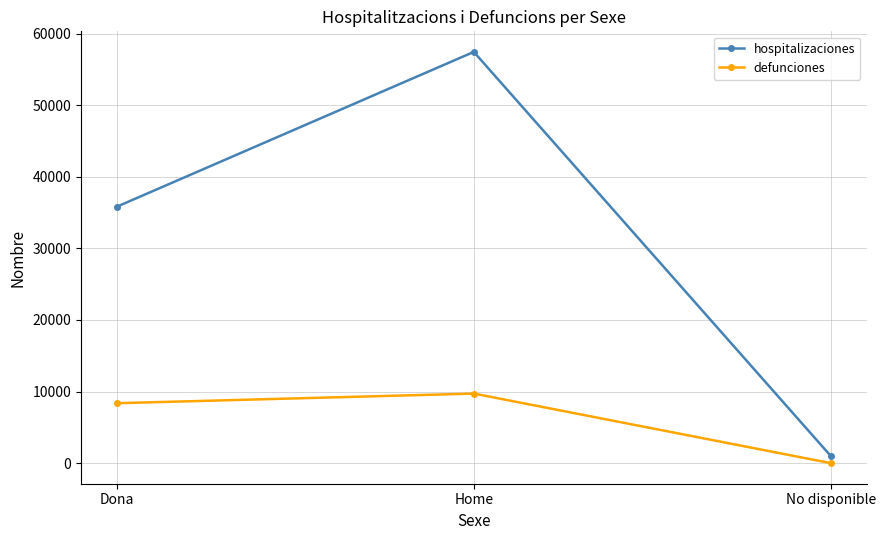

Which label corresponds to the smallest value in the chart?

No disponible